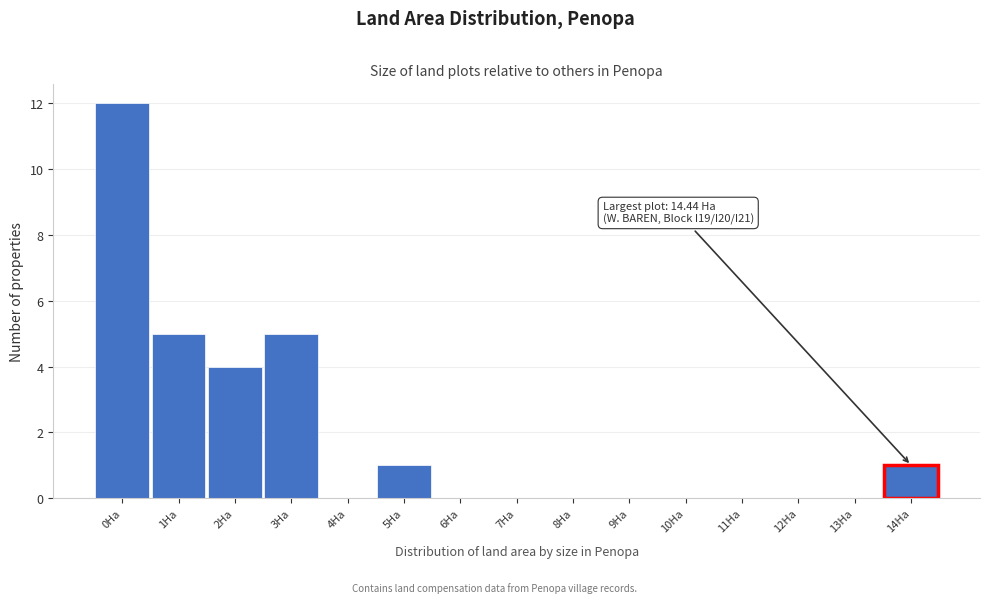

Reading left to right, list all the values displayed in this chart.

0Ha=12	1Ha=5	2Ha=4	3Ha=5	4Ha=0	5Ha=1	6Ha=0	7Ha=0	8Ha=0	9Ha=0	10Ha=0	11Ha=0	12Ha=0	13Ha=0	14Ha=1